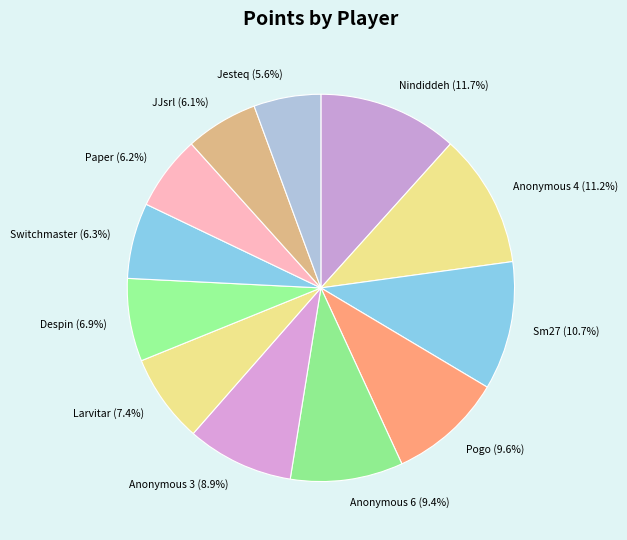

To the nearest percent, what is the difference between the Sm27 and Switchmaster slice percentages?

4%